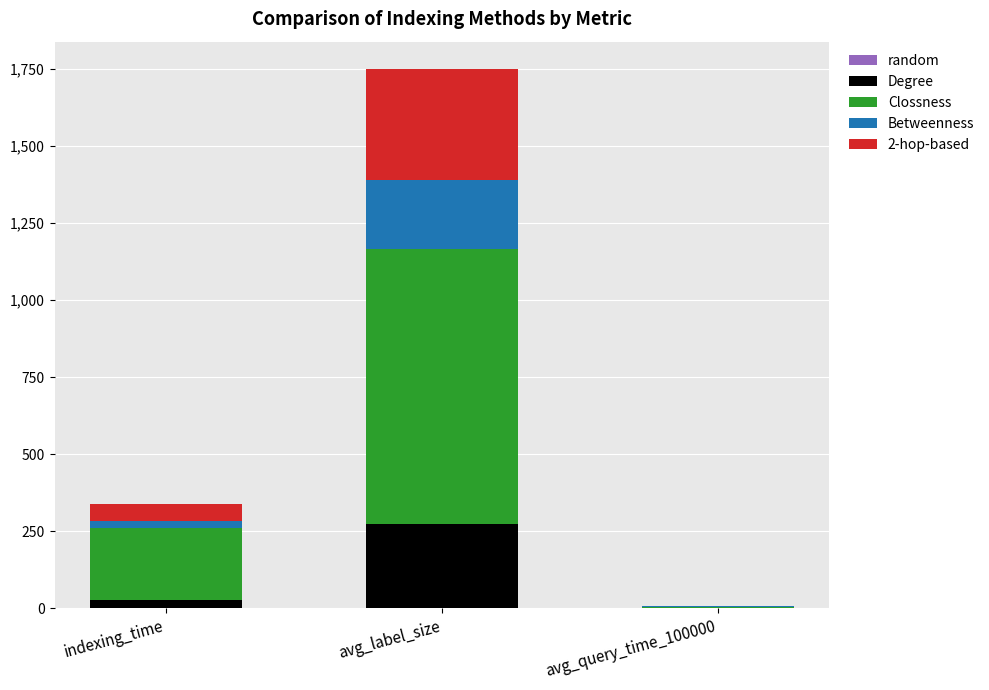

At which label is Degree closest to 138?

indexing_time